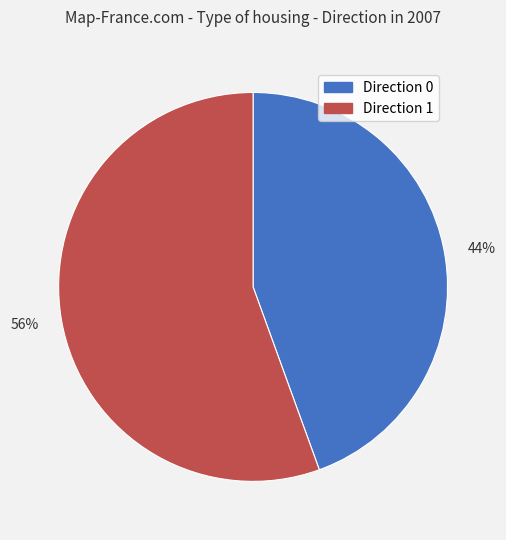

To the nearest percent, what is the average slice percentage?

50%